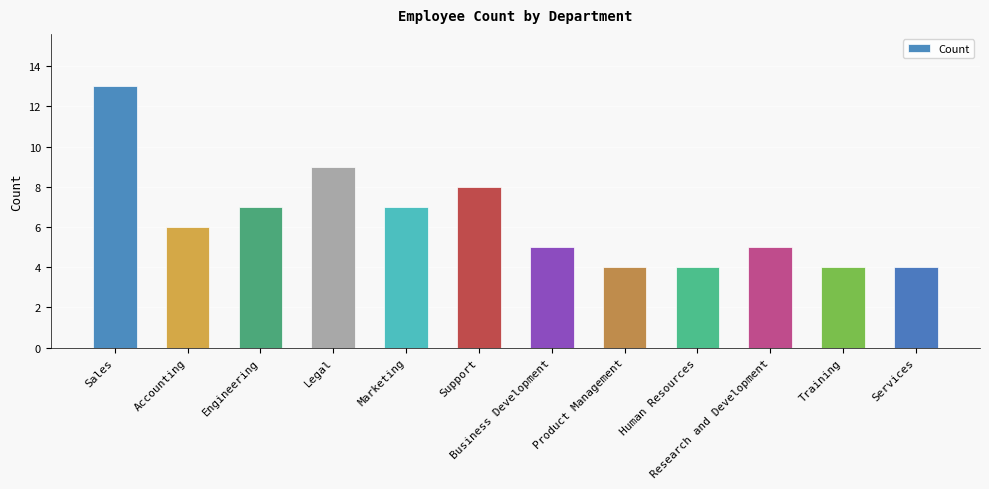

Between Sales and Services, which is larger?

Sales